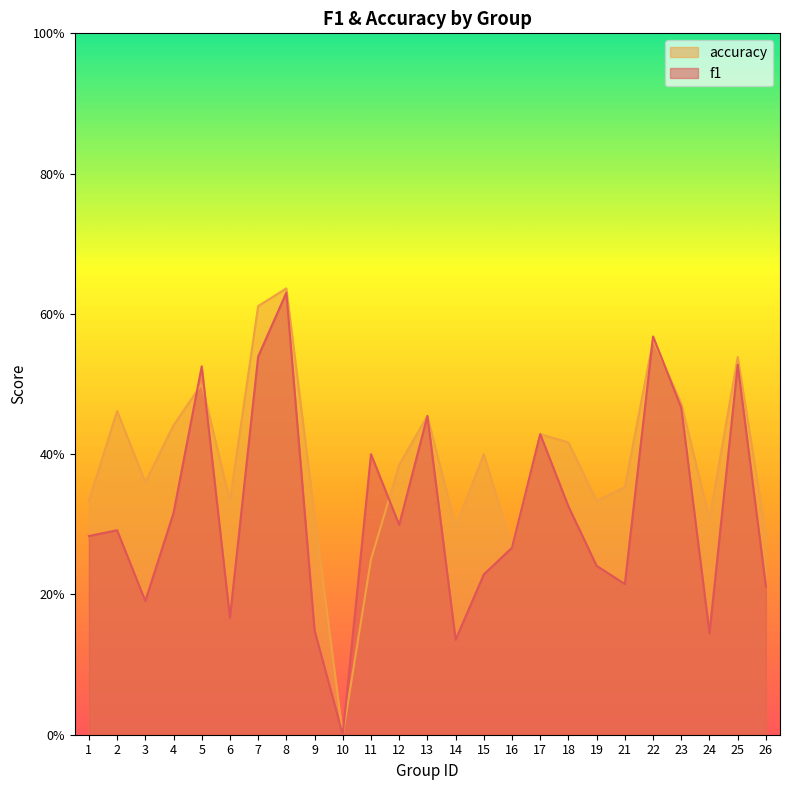

Which series has the largest total across all categories?

accuracy